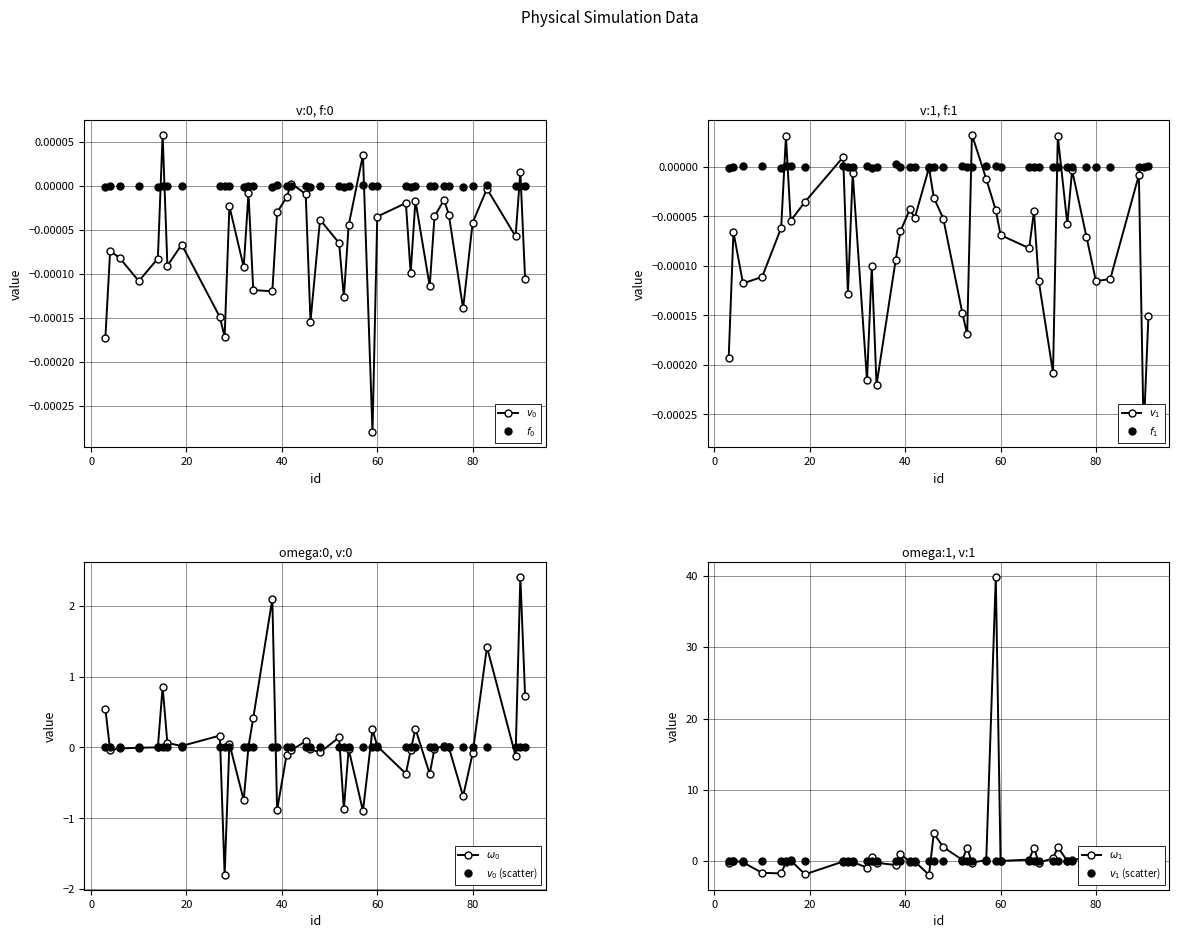

True or false: v:1 has more than 1 interior local peaks.

True